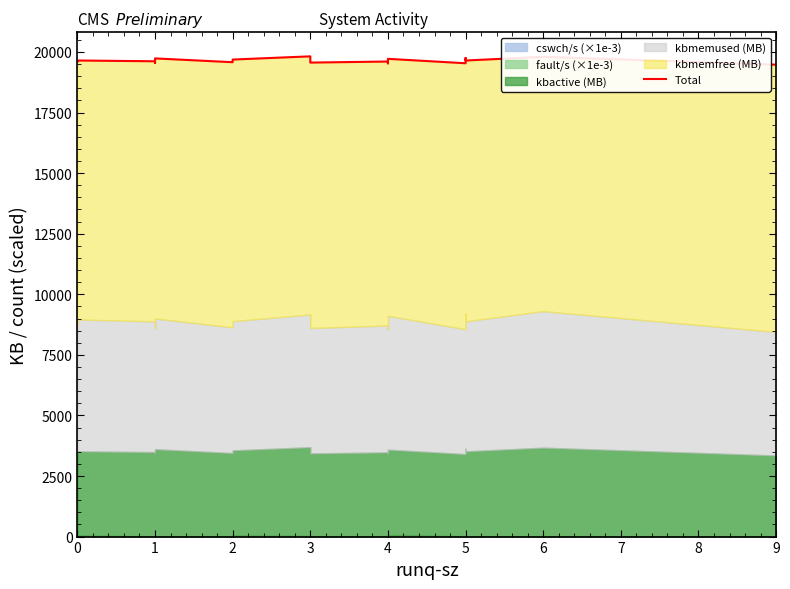

What is the sum of all values?

392708.6